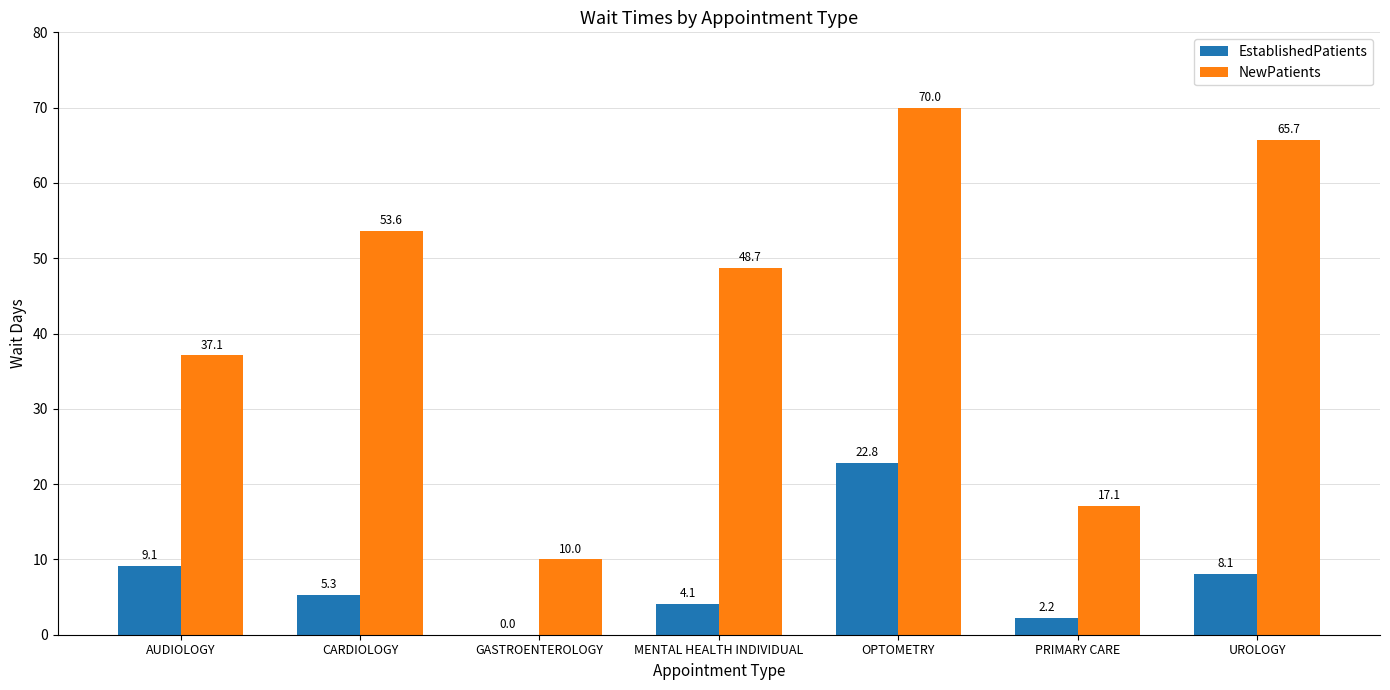

Which series changed the most between GASTROENTEROLOGY and MENTAL HEALTH INDIVIDUAL?

NewPatients